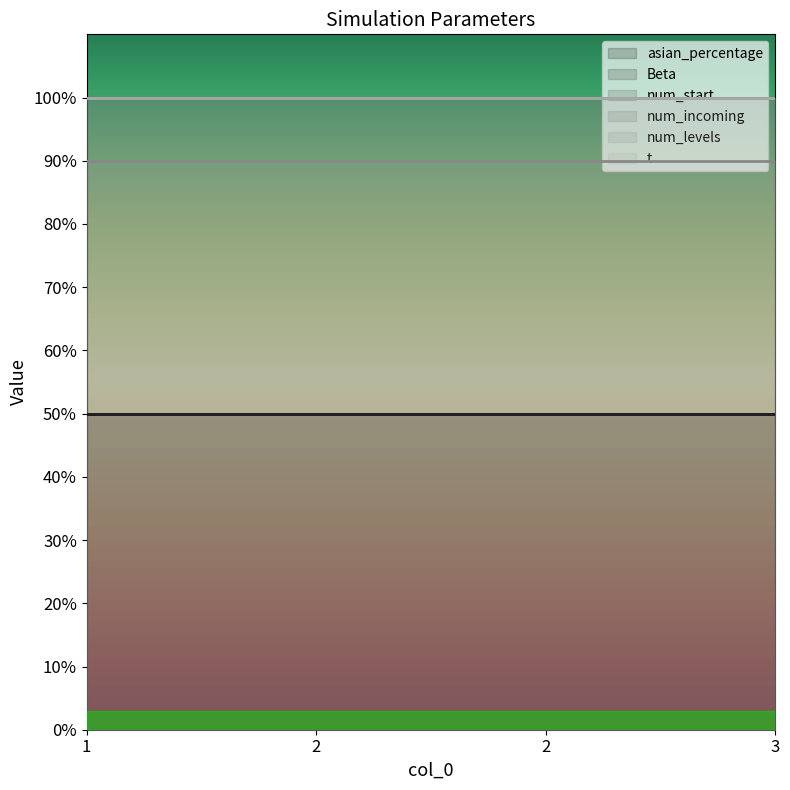

The value of num_start at 2 is 100.0. True or false?

True